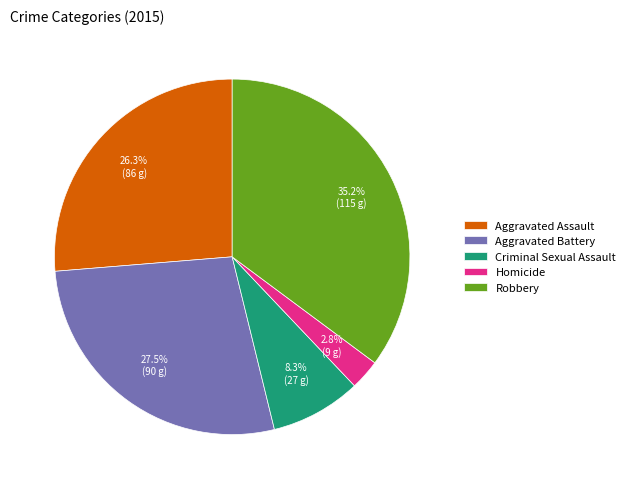

How many segments does this pie chart have?

5